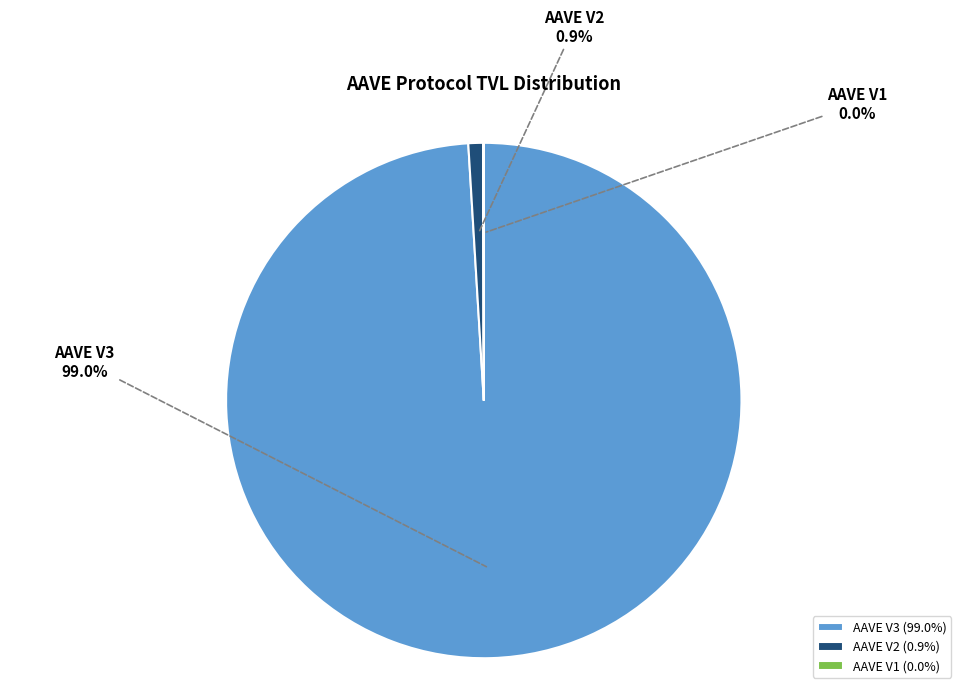

True or false: AAVE V2 accounts for 9% of the total.

False